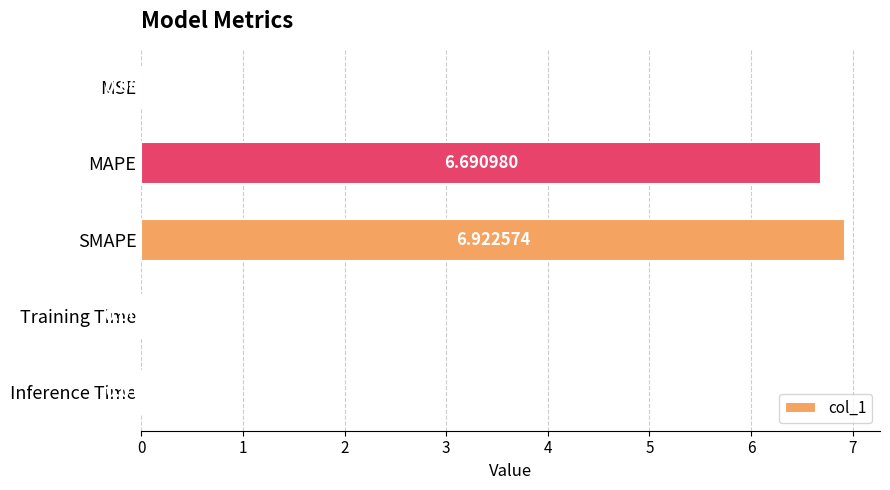

Between SMAPE and MSE, which is larger?

SMAPE